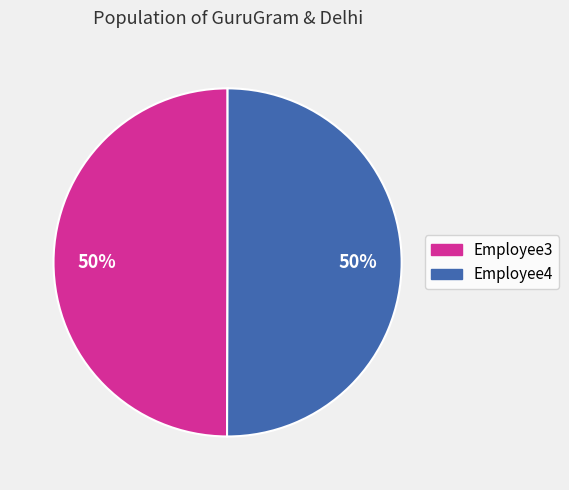

Combined, do Employee3 and Employee4 account for over 50%?

Yes